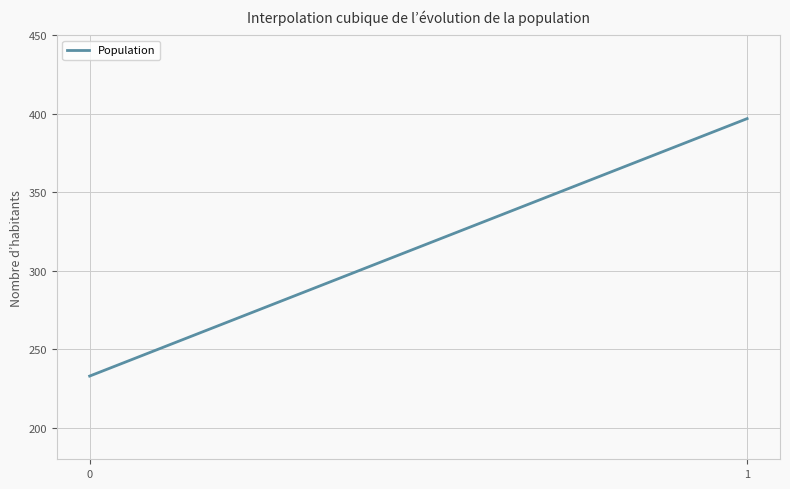

What is the difference between the maximum and minimum values?

164.0